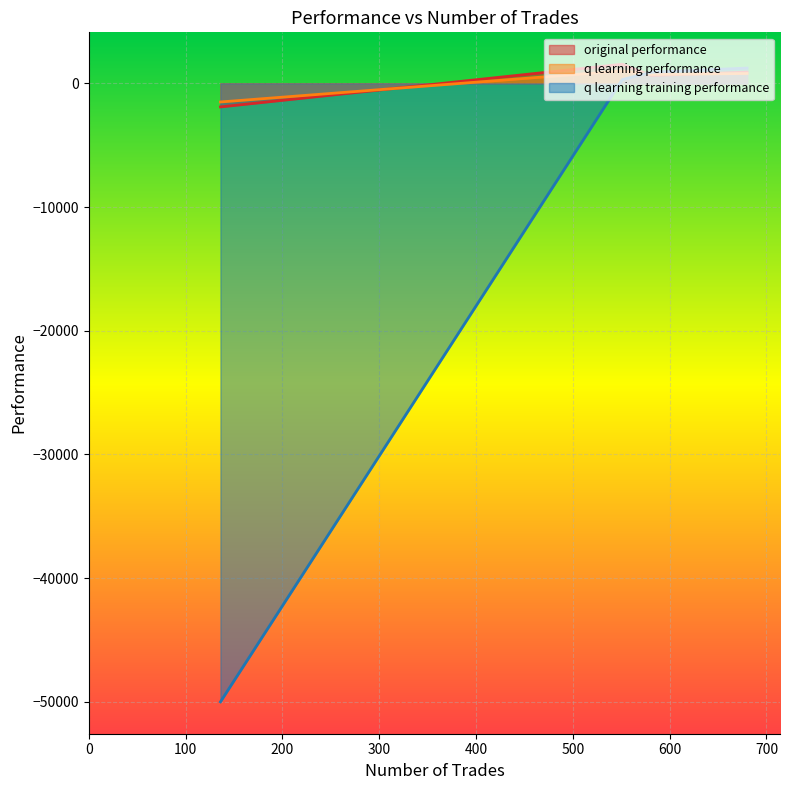

What is the minimum value shown in the chart?

-50000.0